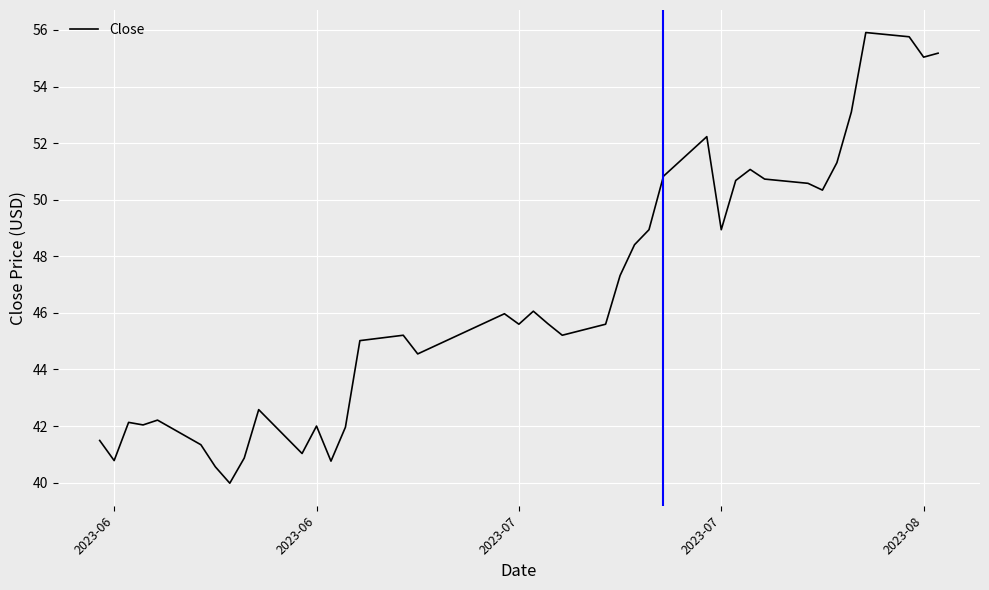

What is the minimum value shown in the chart?

40.0